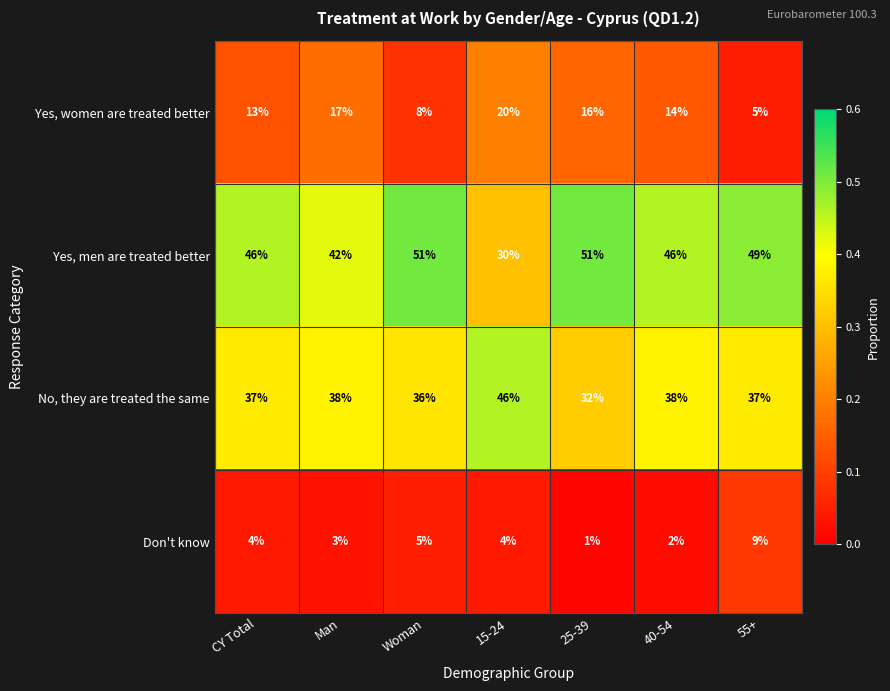

Which series has the widest spread of values?

Yes, men are treated better